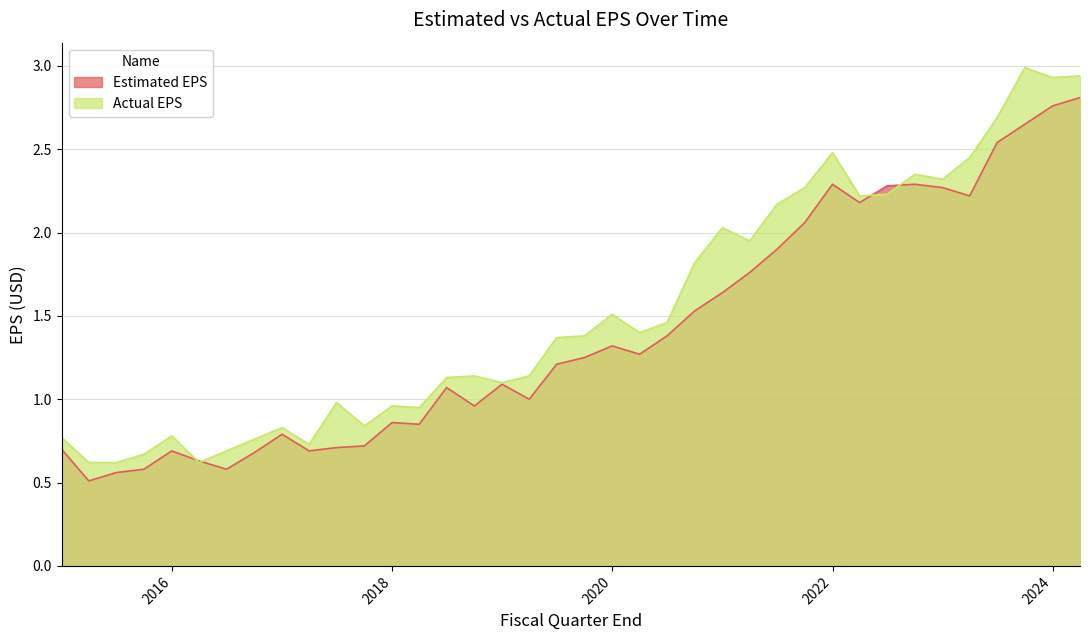

How many data points in Estimated EPS are less than 1?

15